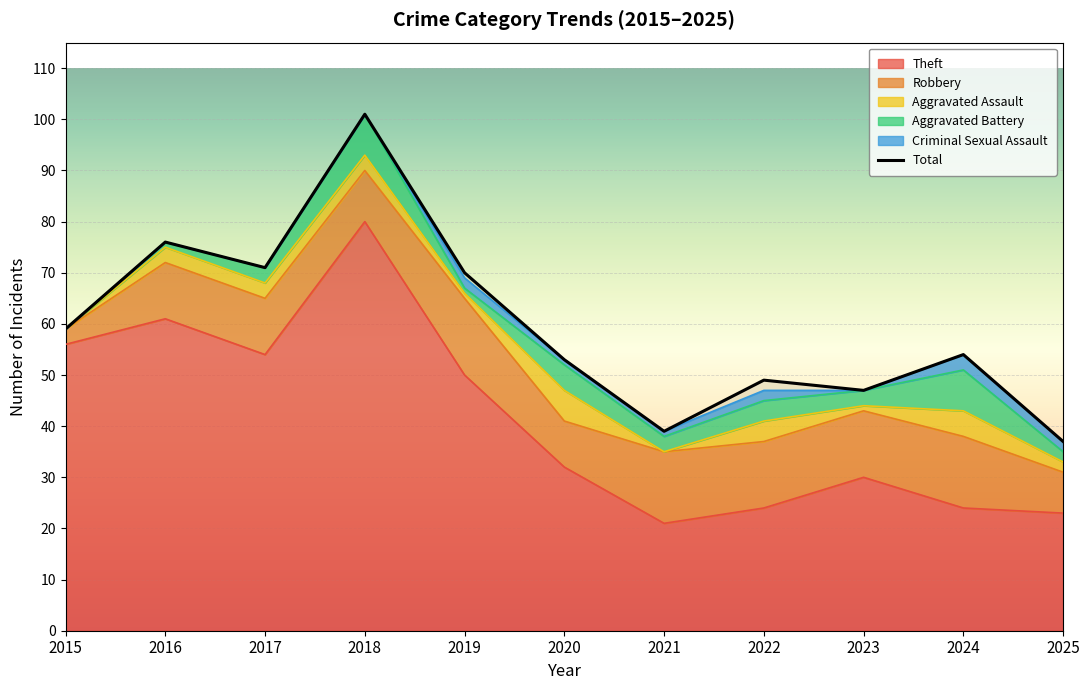

At which label does the data first exceed 54?

2015